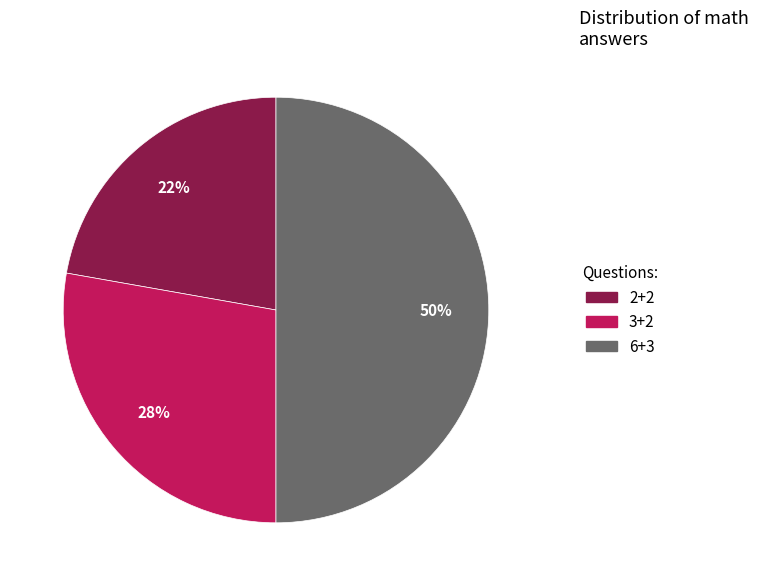

Does 3+2 represent more than half of the total?

No